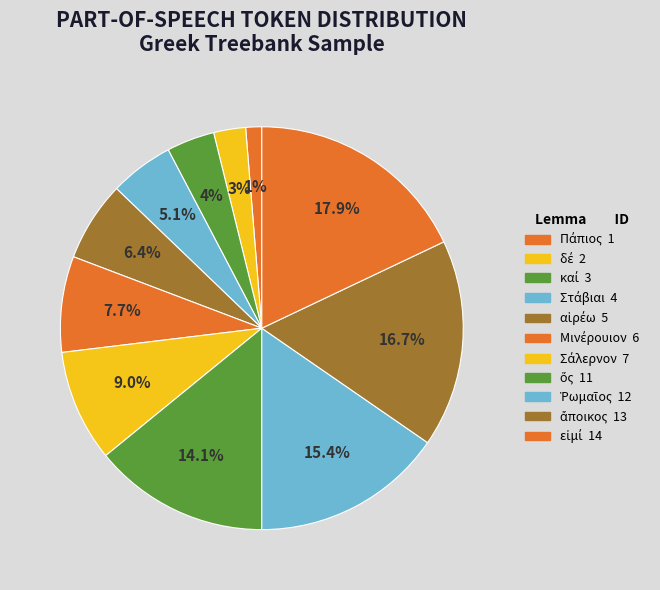

How many segments does this pie chart have?

11